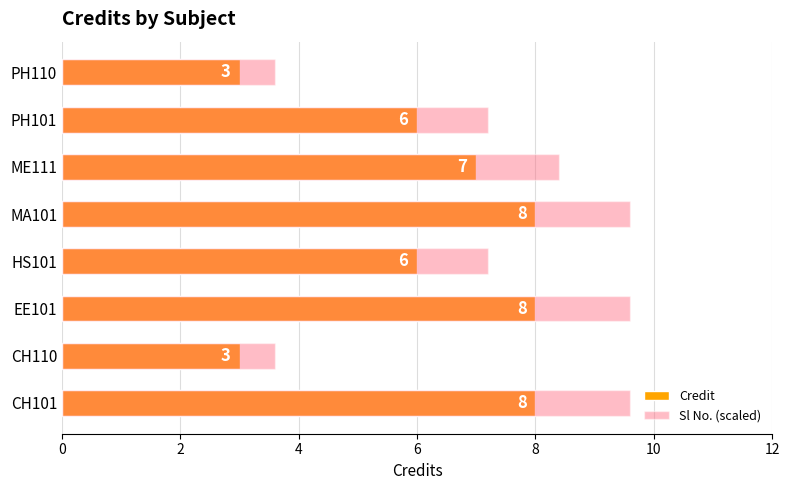

The value of Credit at EE101 is 8.0. True or false?

True